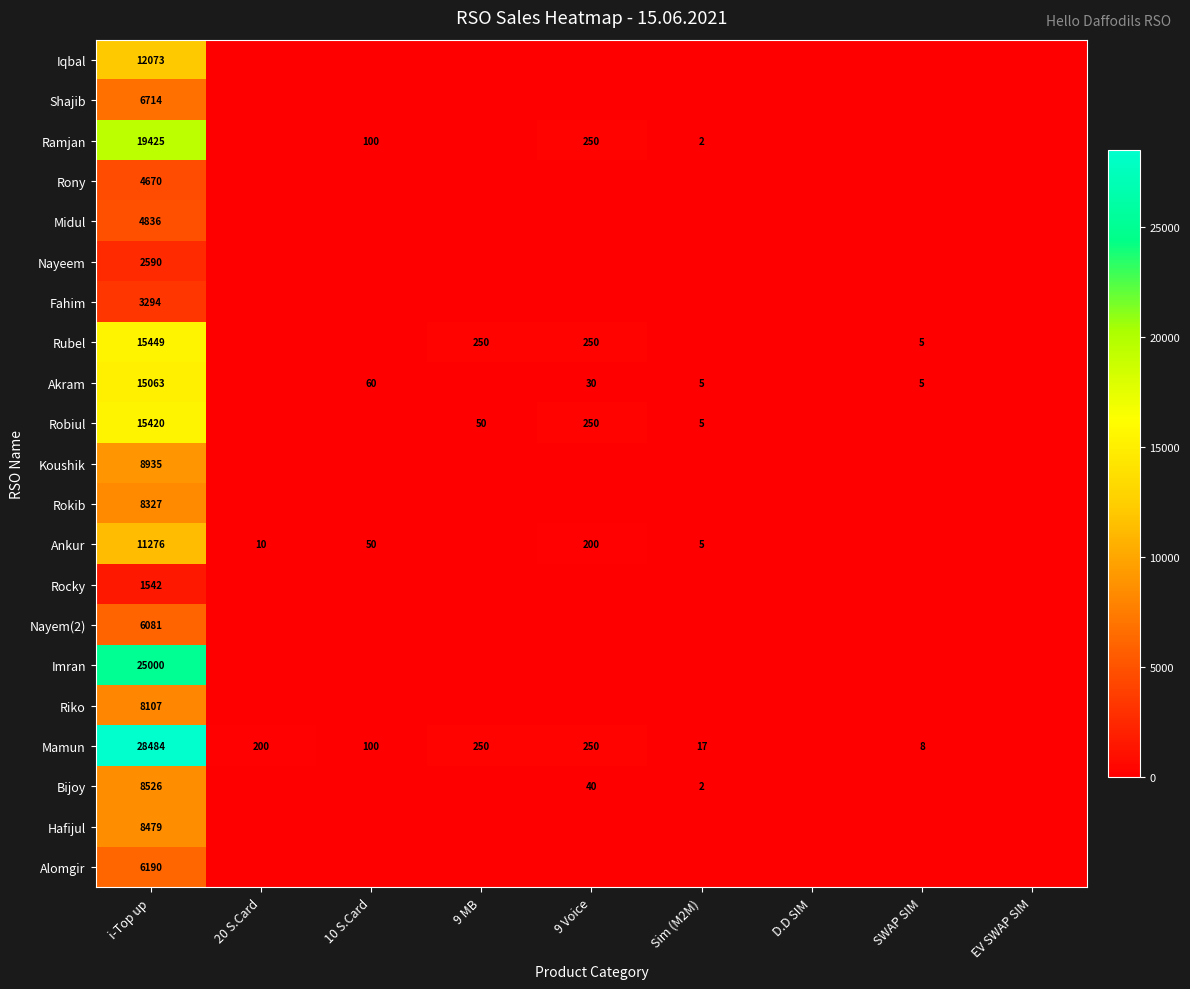

Is it true that Mamun equals 28484 at i-Top up?

True